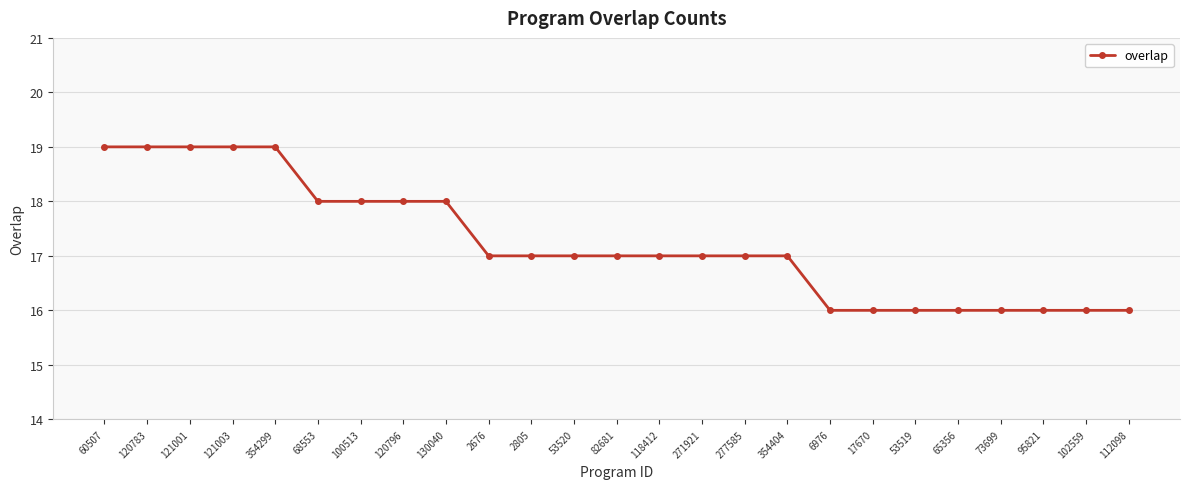

Read the value at 95821.

16